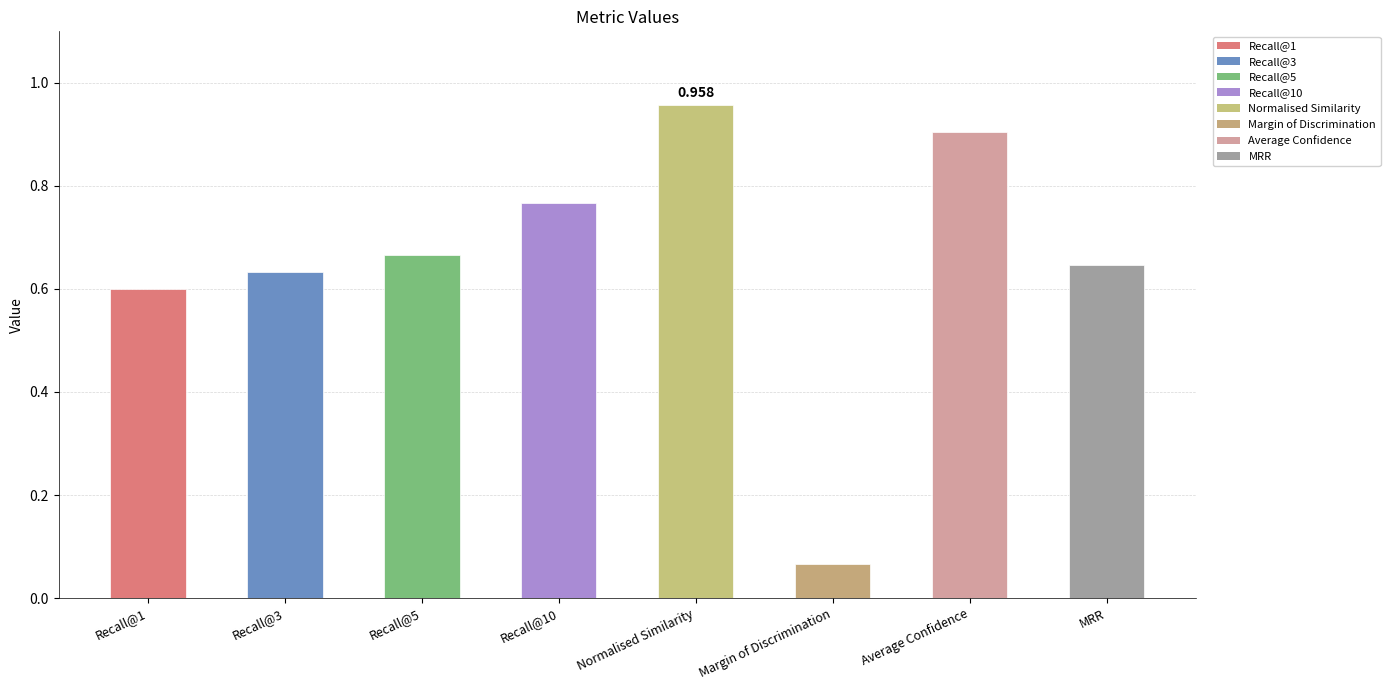

Between Average Confidence and Recall@1, which is larger?

Average Confidence